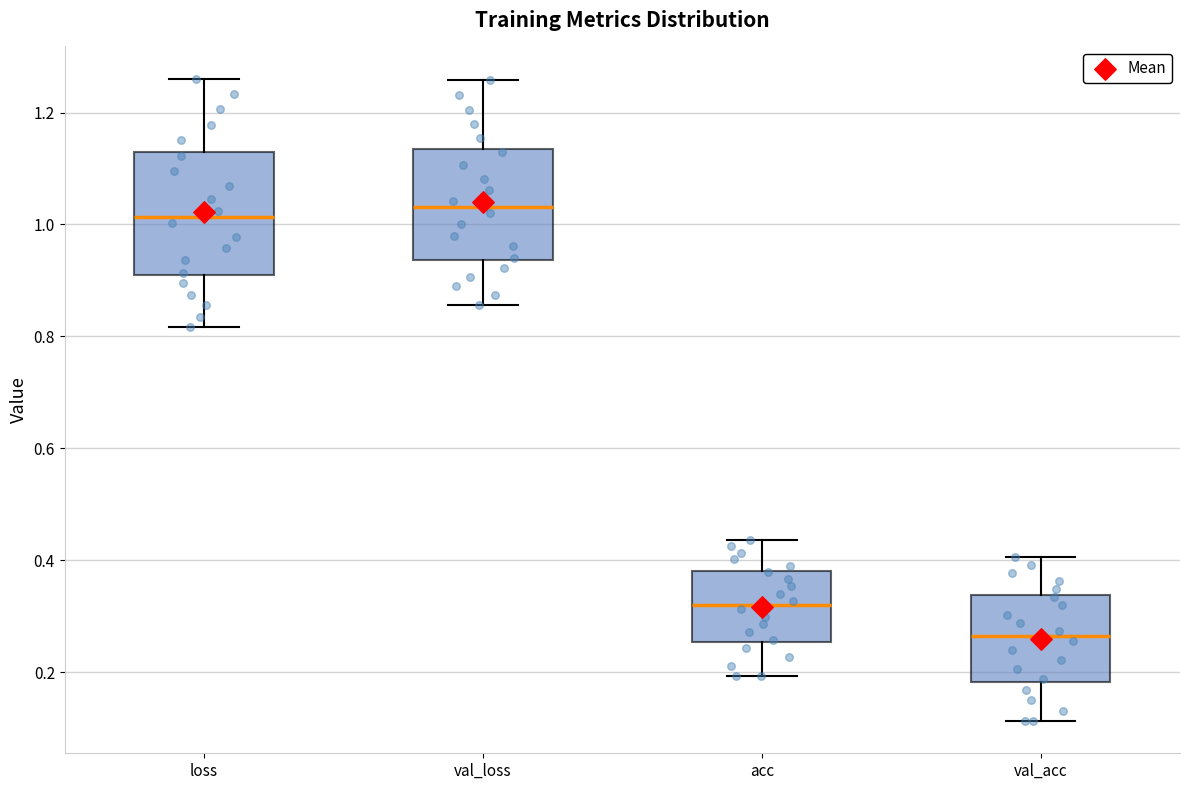

Where is the upper edge of the box for val_loss on the y-axis? The values are not printed on the chart, so give them approximately, as read against the axis.

1.14